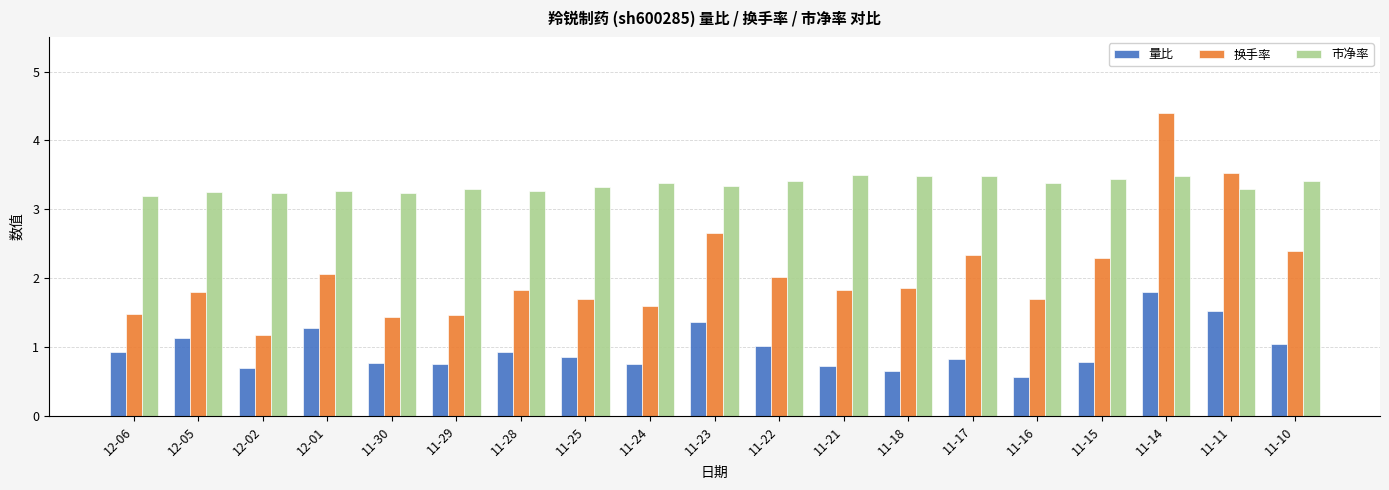

Which series has the largest range (max minus min)?

换手率